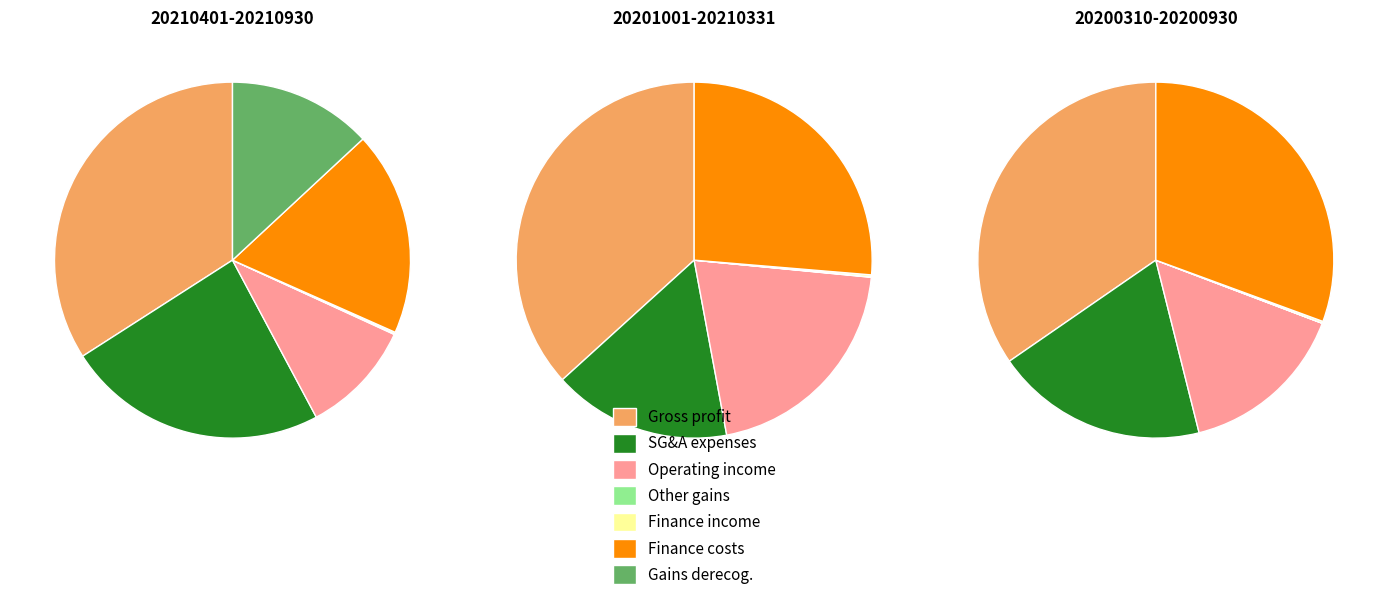

At Other gains, list the series in order from largest to smallest.

20210401-20210930, 20201001-20210331, 20200310-20200930